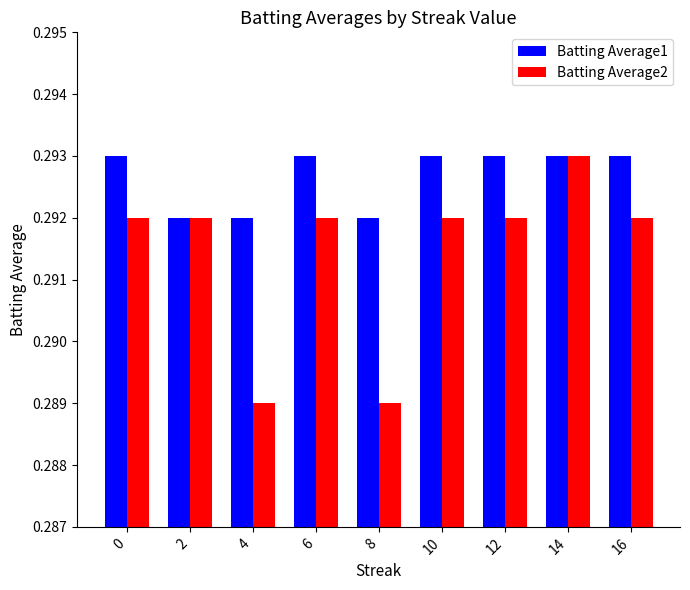

The Batting Average2 series shows 0.5 at 10. True or false?

False